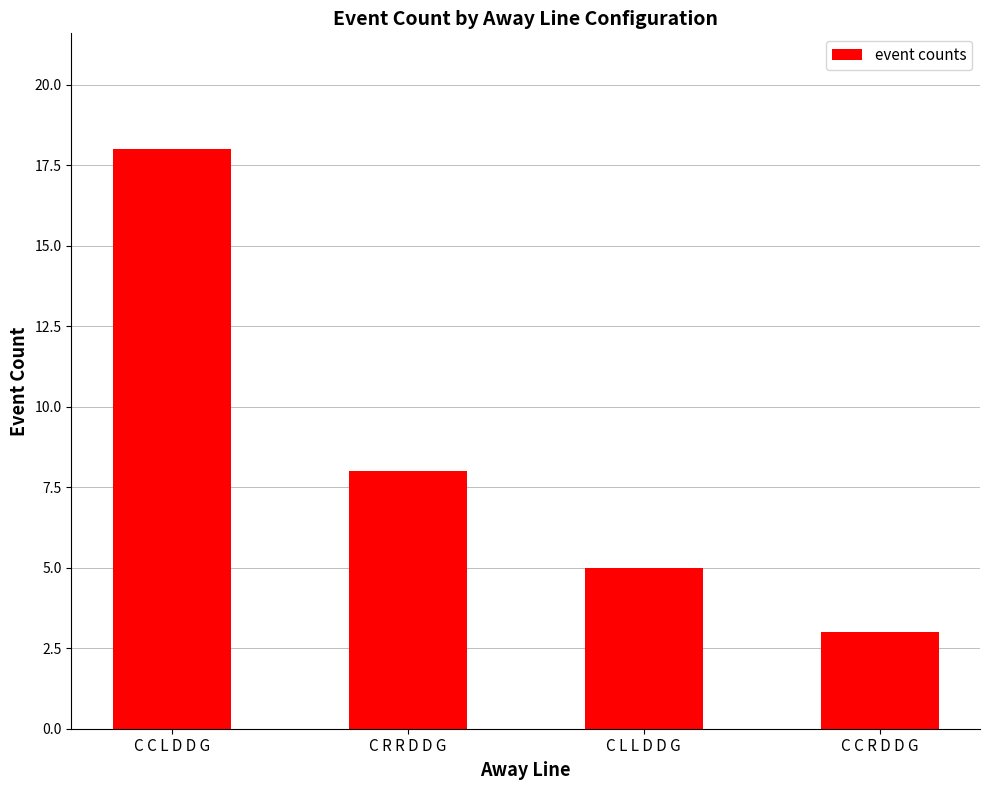

What is the difference between the values at C L L D D G and C C L D D G?

13